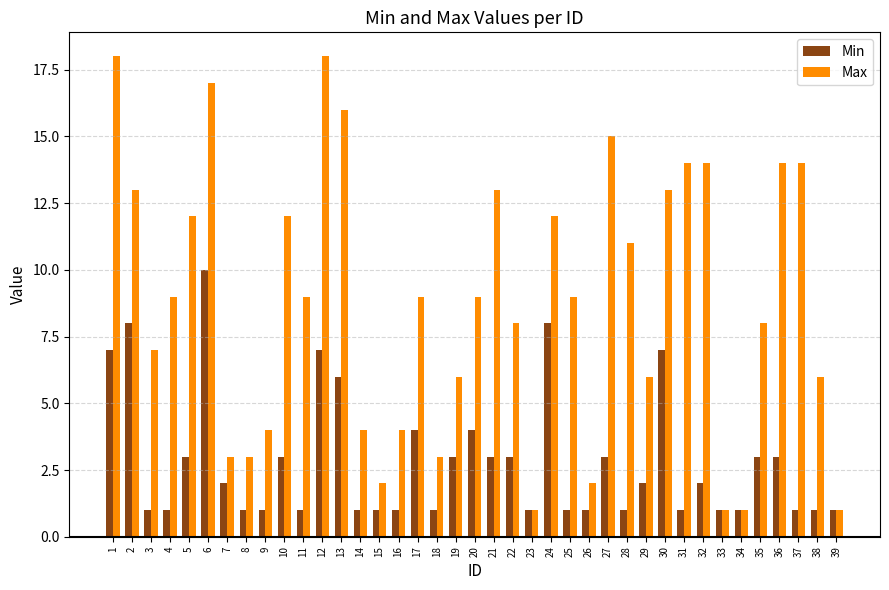

Reading right to left, list all the values displayed in this chart.

Min: 1	1	1	3	3	1	1	2	1	7	2	1	3	1	1	8	1	3	3	4	3	1	4	1	1	1	6	7	1	3	1	1	2	10	3	1	1	8	7
Max: 1	6	14	14	8	1	1	14	14	13	6	11	15	2	9	12	1	8	13	9	6	3	9	4	2	4	16	18	9	12	4	3	3	17	12	9	7	13	18